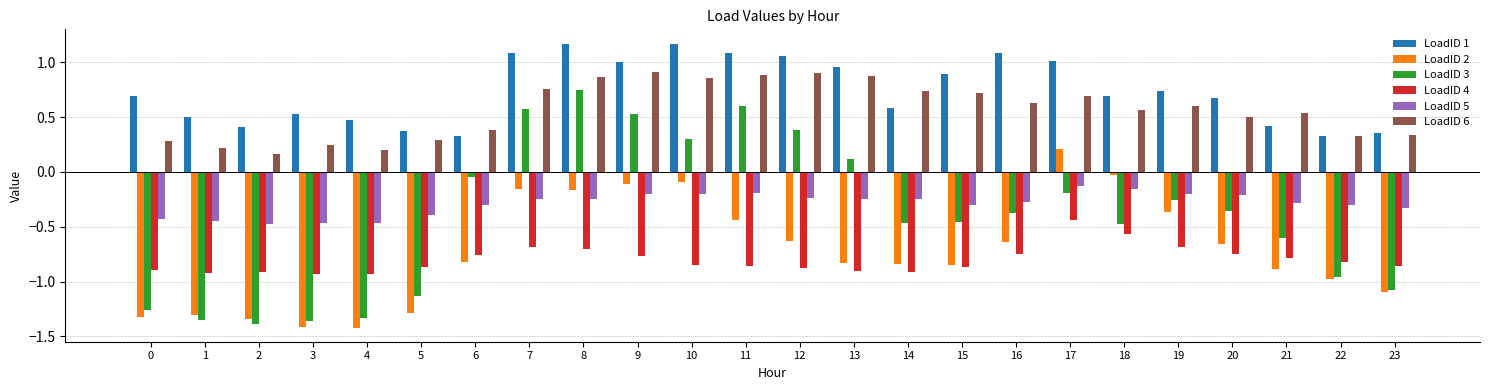

Is the value of LoadID 6 at 0 greater than the value of LoadID 4 at 4?

Yes